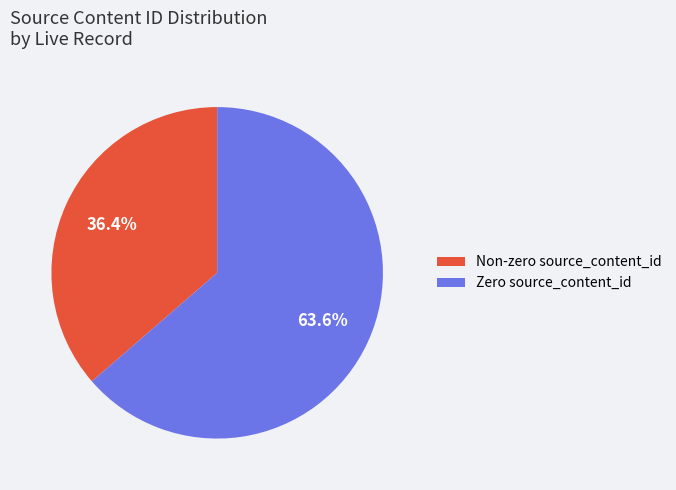

Rank the categories by value from highest to lowest.

Zero source_content_id, Non-zero source_content_id